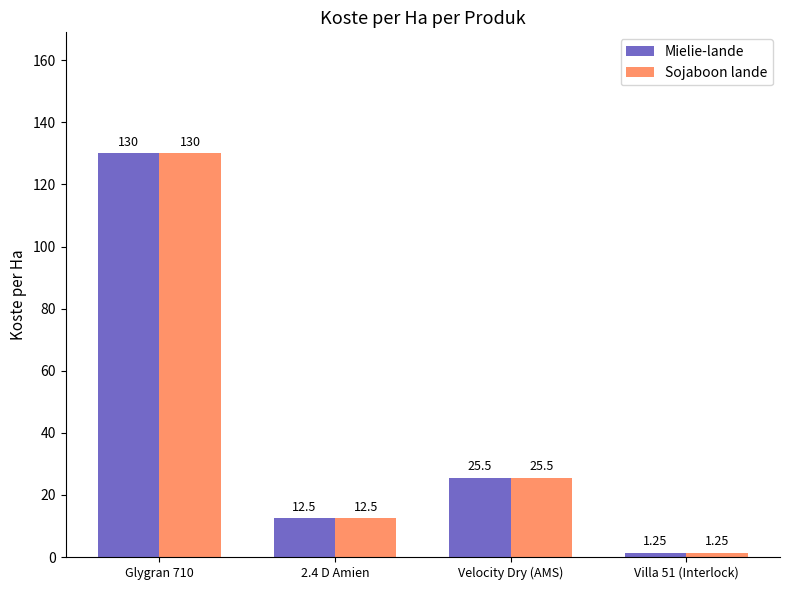

At which category is the sum across all series the highest?

Glygran 710